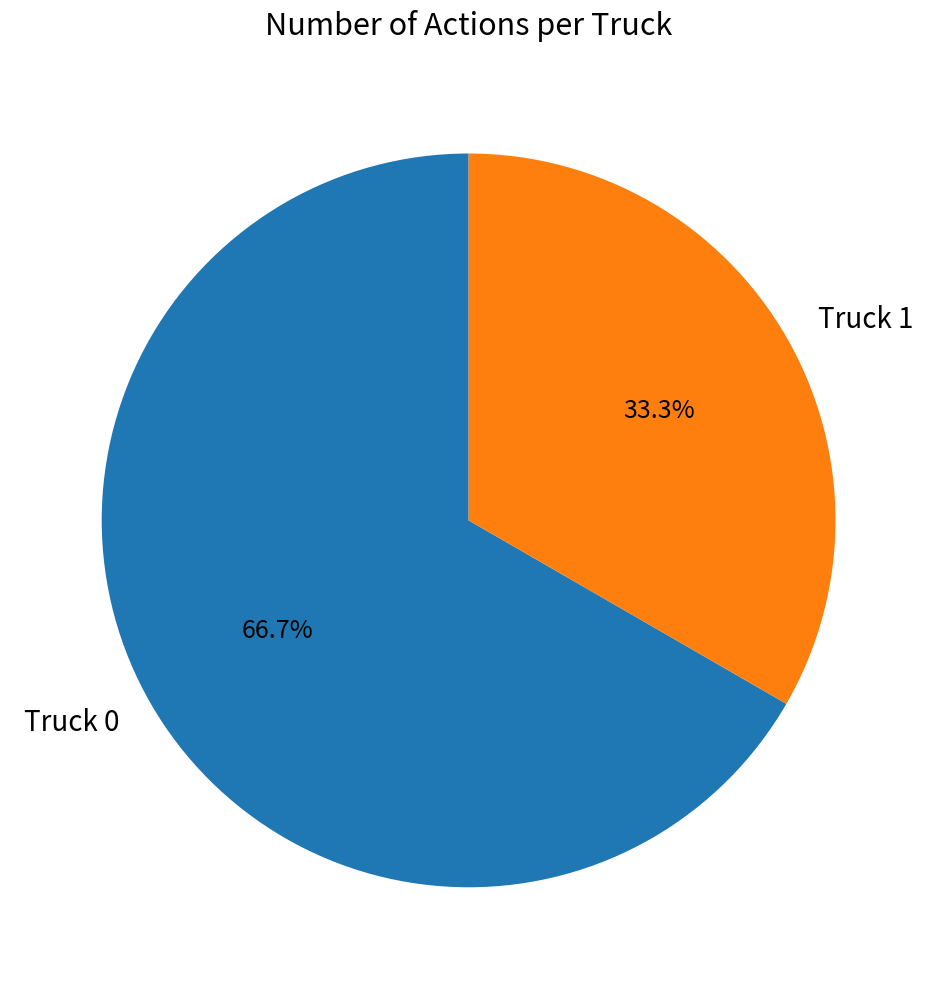

Which slice is the largest?

Truck 0